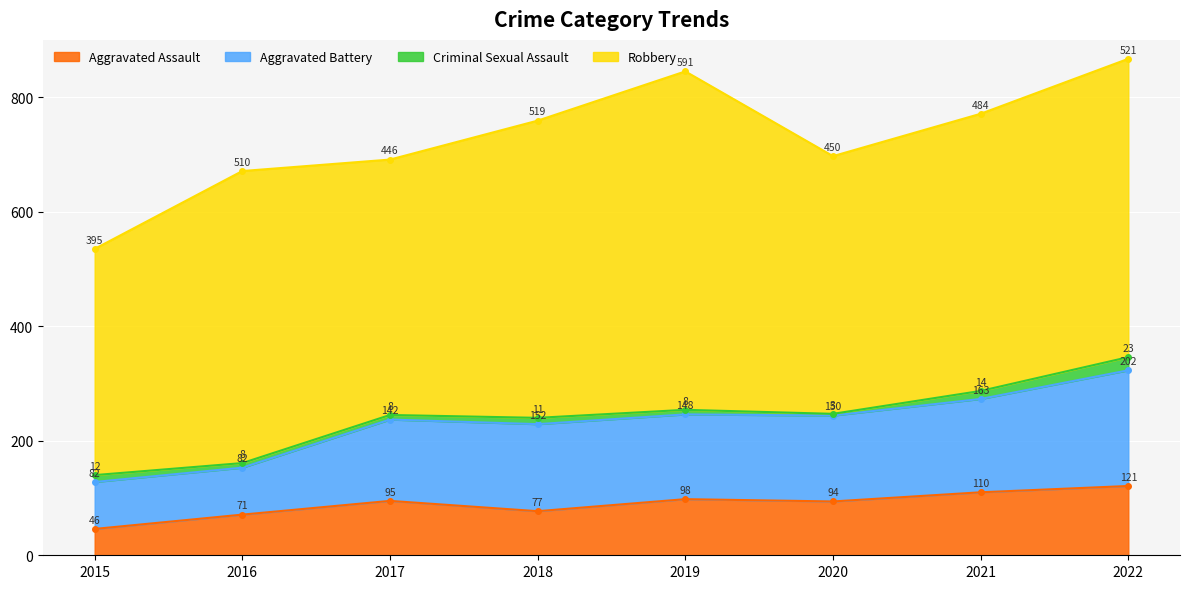

True or false: Aggravated Assault and Aggravated Battery intersect in this chart.

False